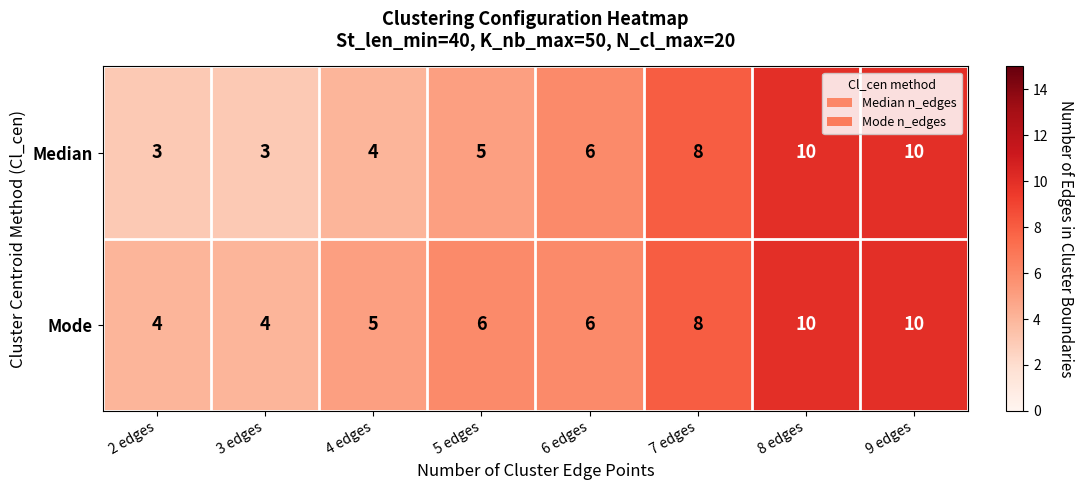

What is the minimum value shown in the chart?

3